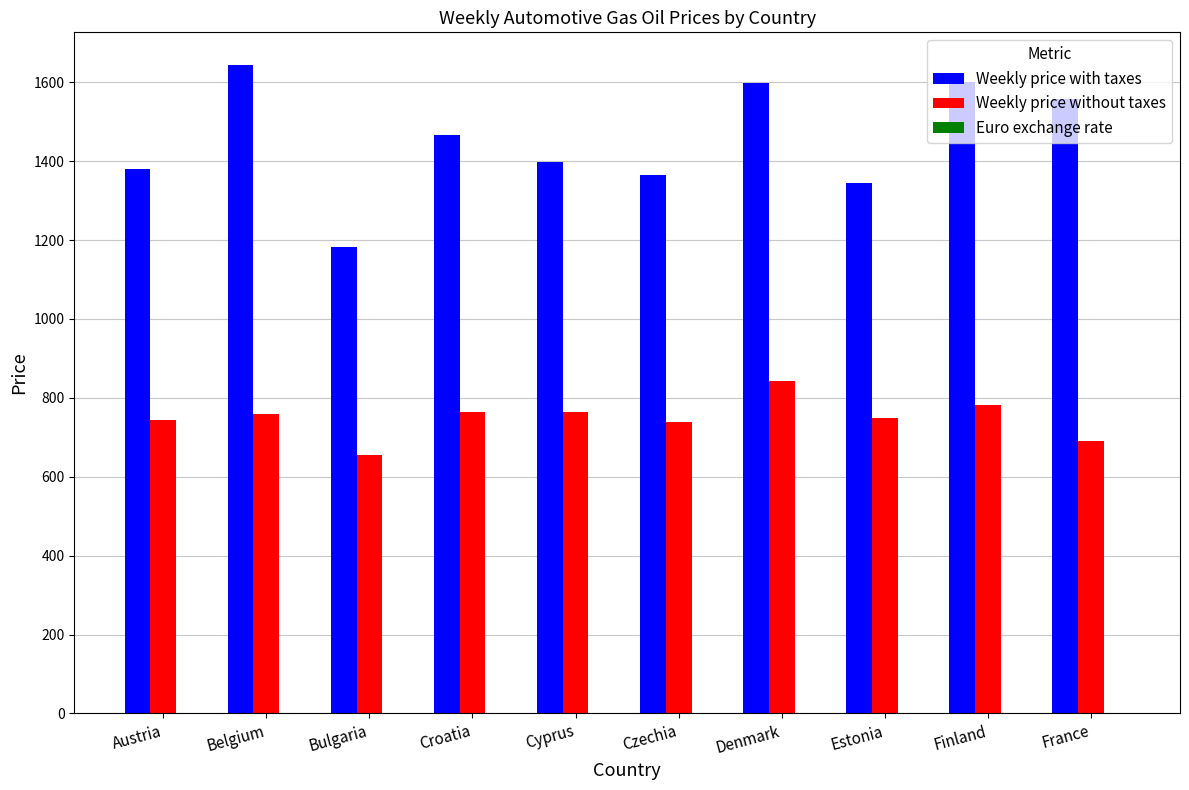

Which series changed the most between Cyprus and Denmark?

Weekly price with taxes